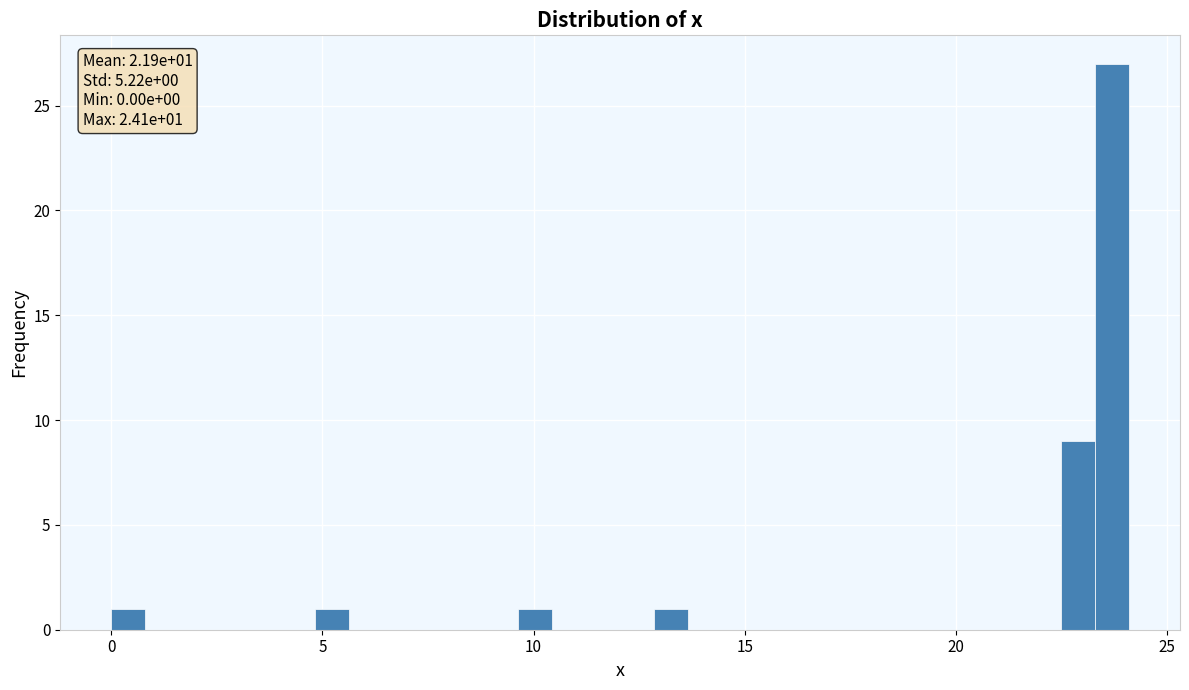

Around what value on the x-axis is the tallest bar? Give the approximate position of its centre, as read against the axis.

23.5